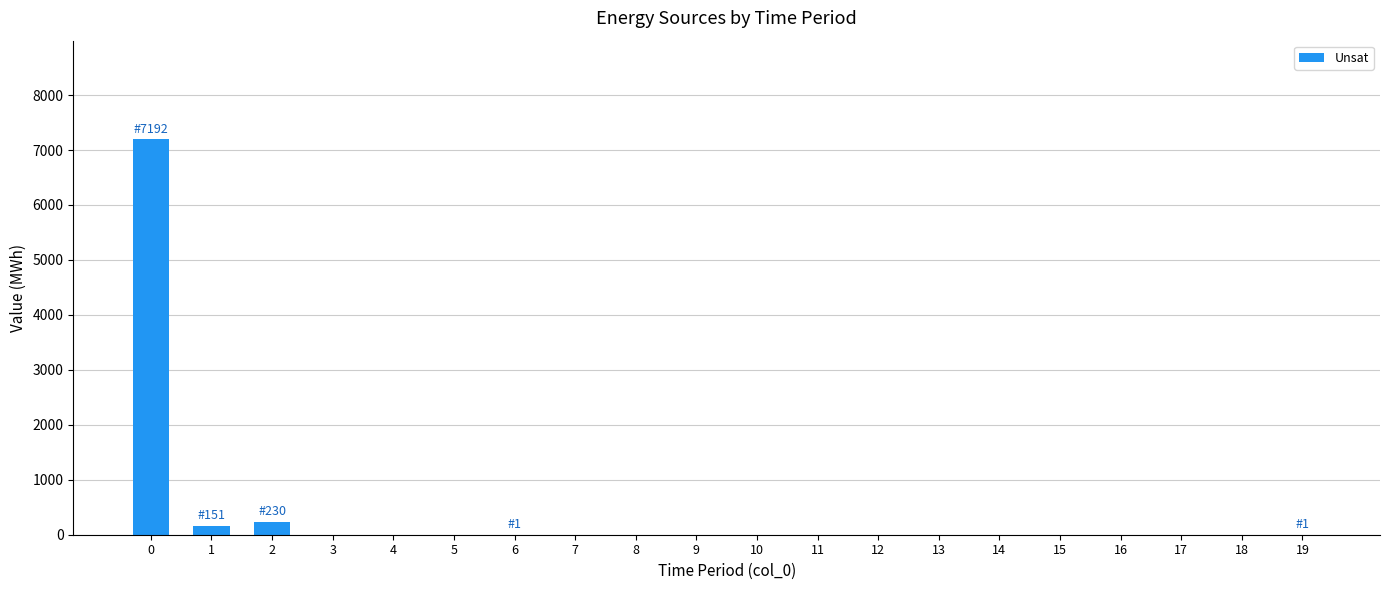

Is it true that the value at 12 is 3694?

False